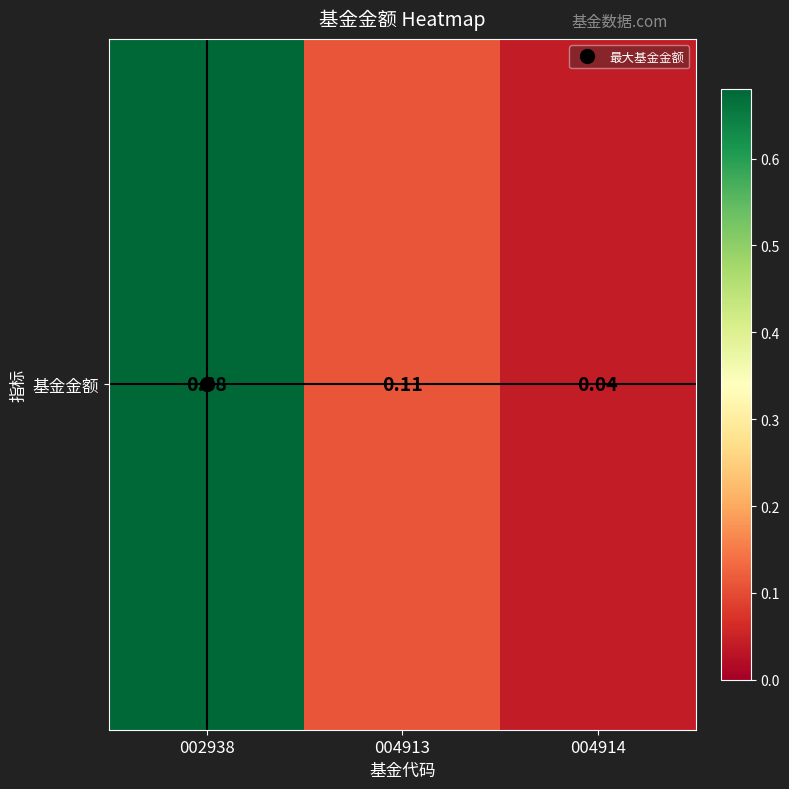

What is the change in value from 002938 to 004913?

-0.6